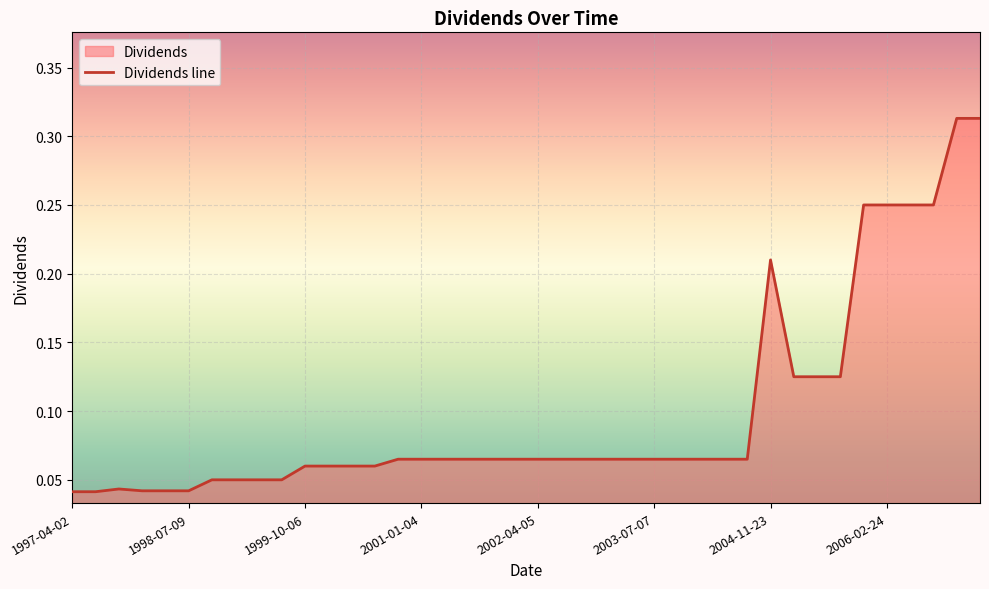

What position from the right is 27?

13